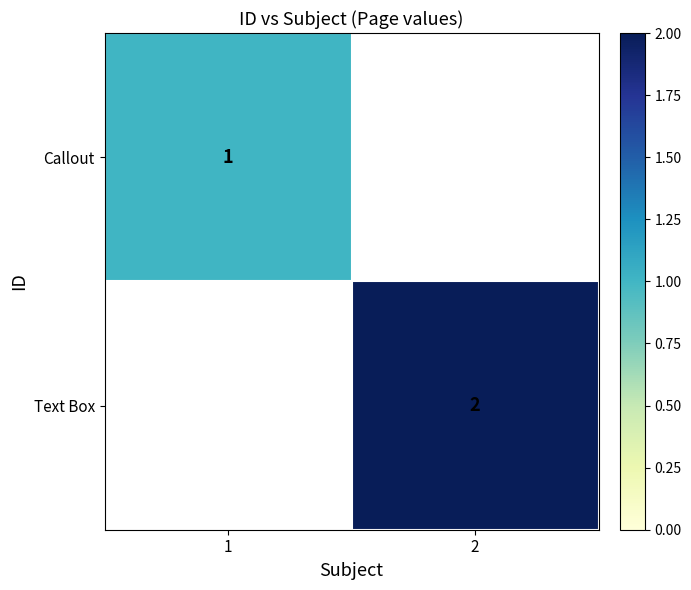

The value of Callout at 1 is 1. True or false?

True